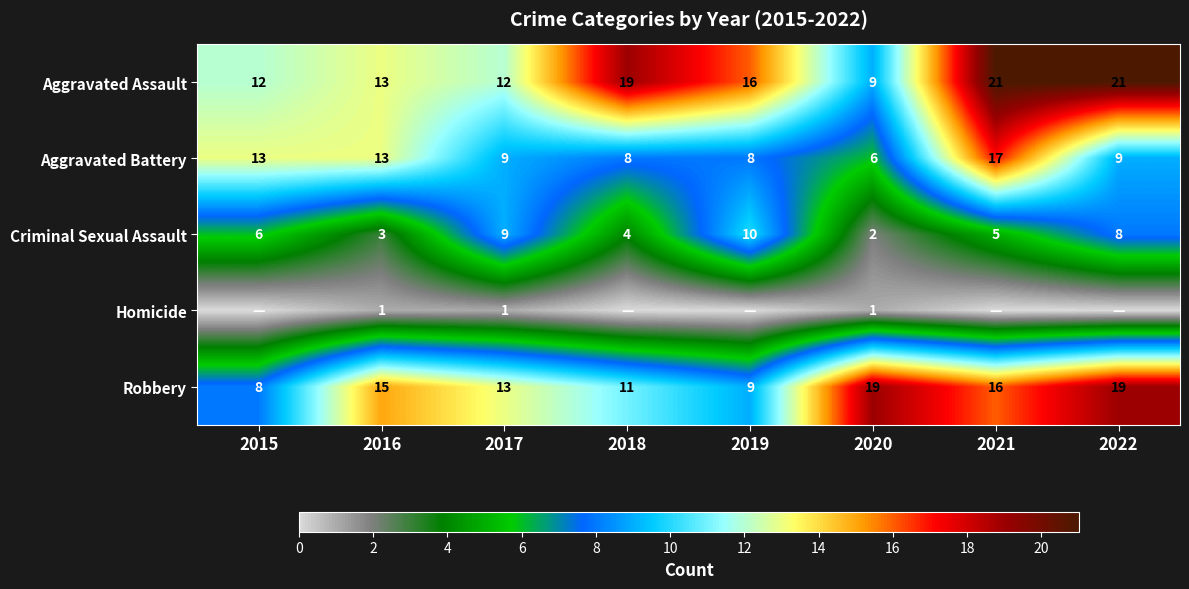

Where does the Aggravated Assault series first go above 16?

2018